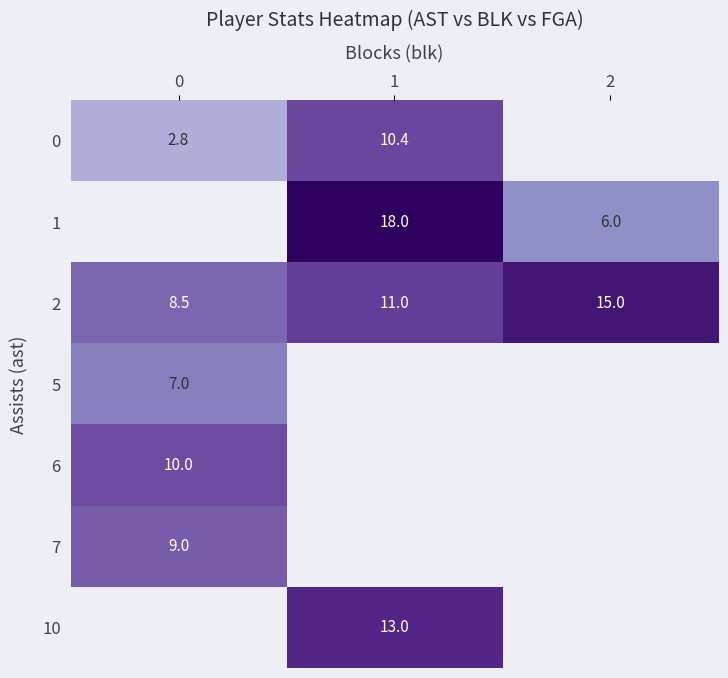

True or false: 5 has a value of 7.0 at 0.

True